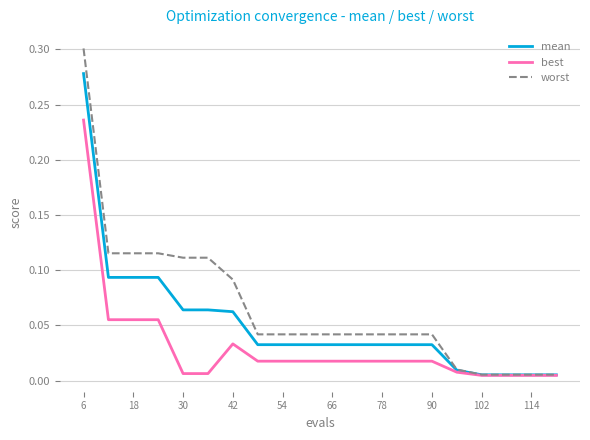

Which series has the largest range (max minus min)?

worst